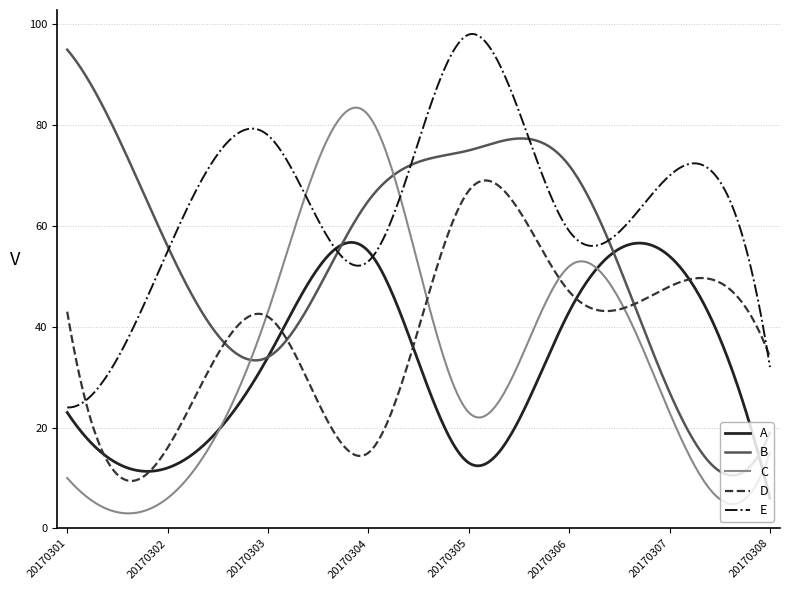

What is the minimum value shown in the chart?

3.0